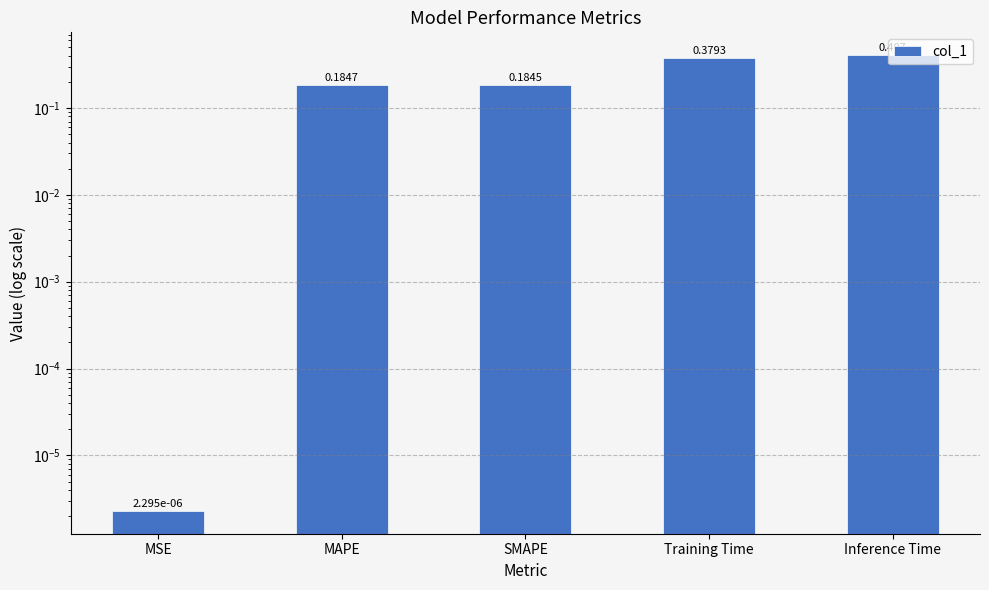

Reading right to left, transcribe all the data shown in this chart.

0.4	0.4	0.2	0.2	0.0